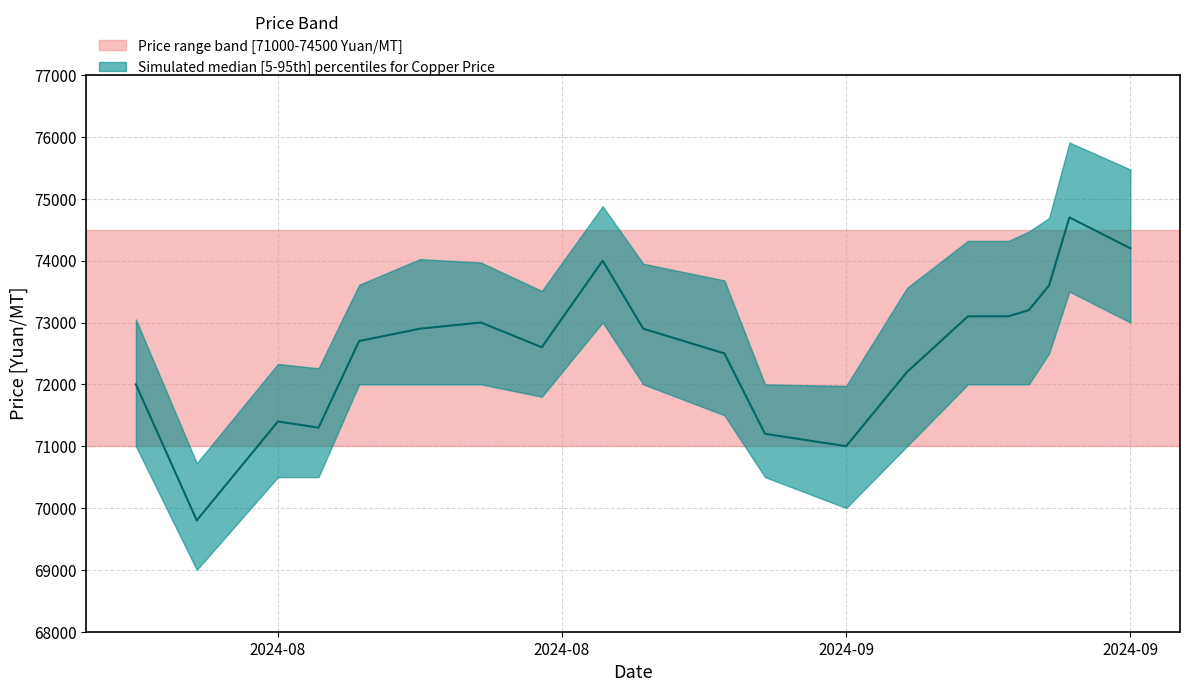

What value does the price_upper series have at 2024-09-13?

73560